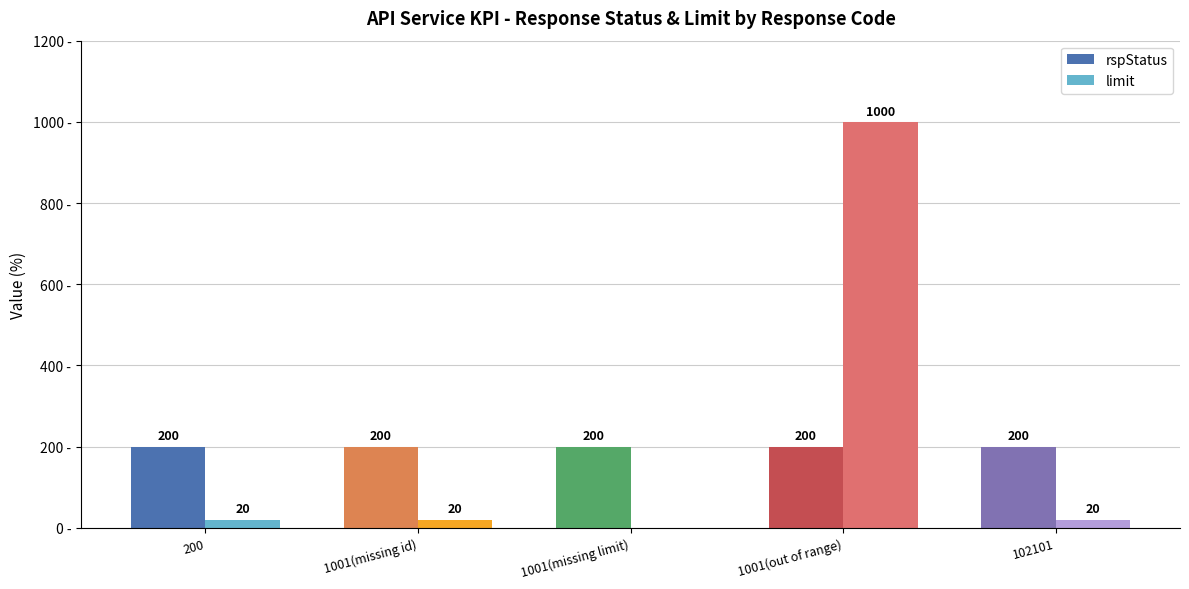

Which label corresponds to the largest value in the chart?

1001(out of range)